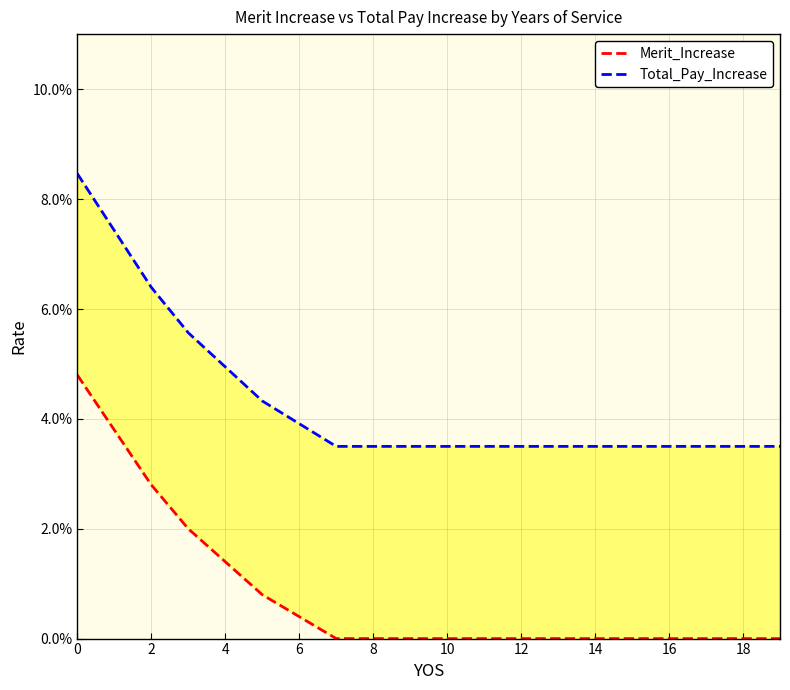

The value of Merit_Increase at 4 is 0.0. True or false?

True